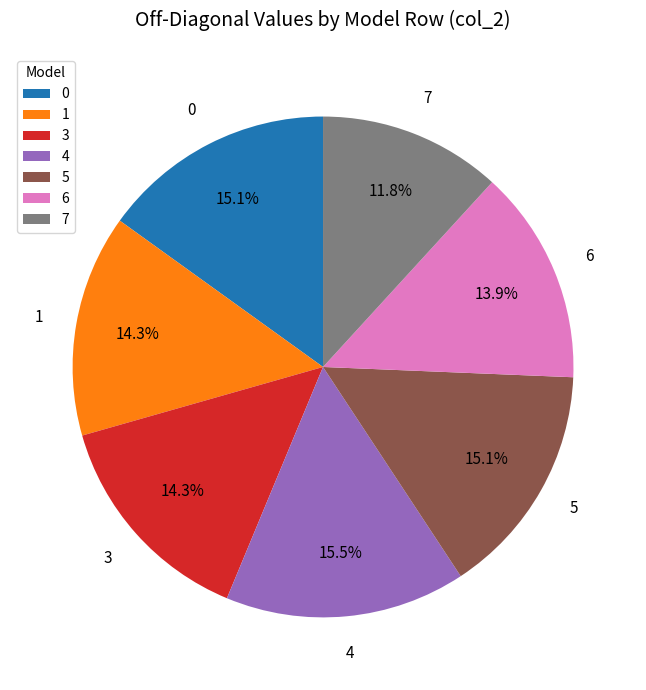

What is the smallest slice in the pie chart?

7